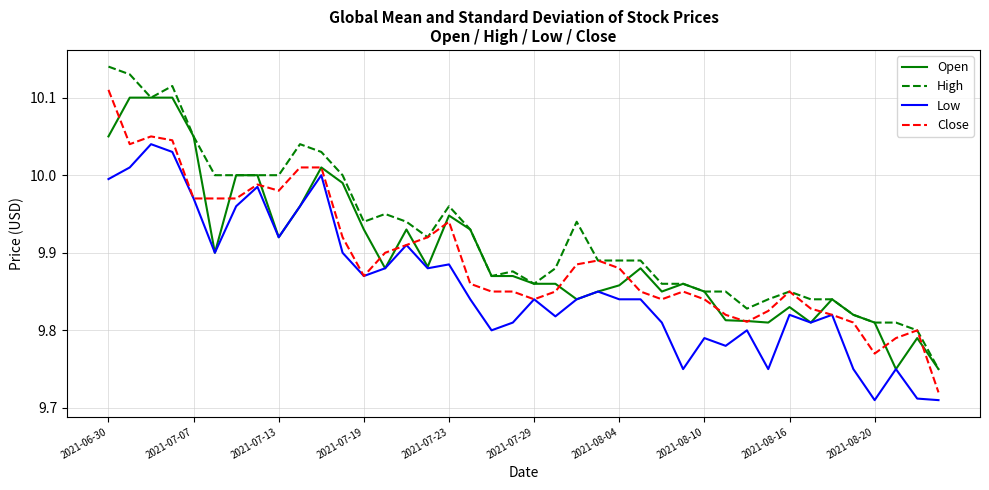

True or false: High and Low cross at least once.

False